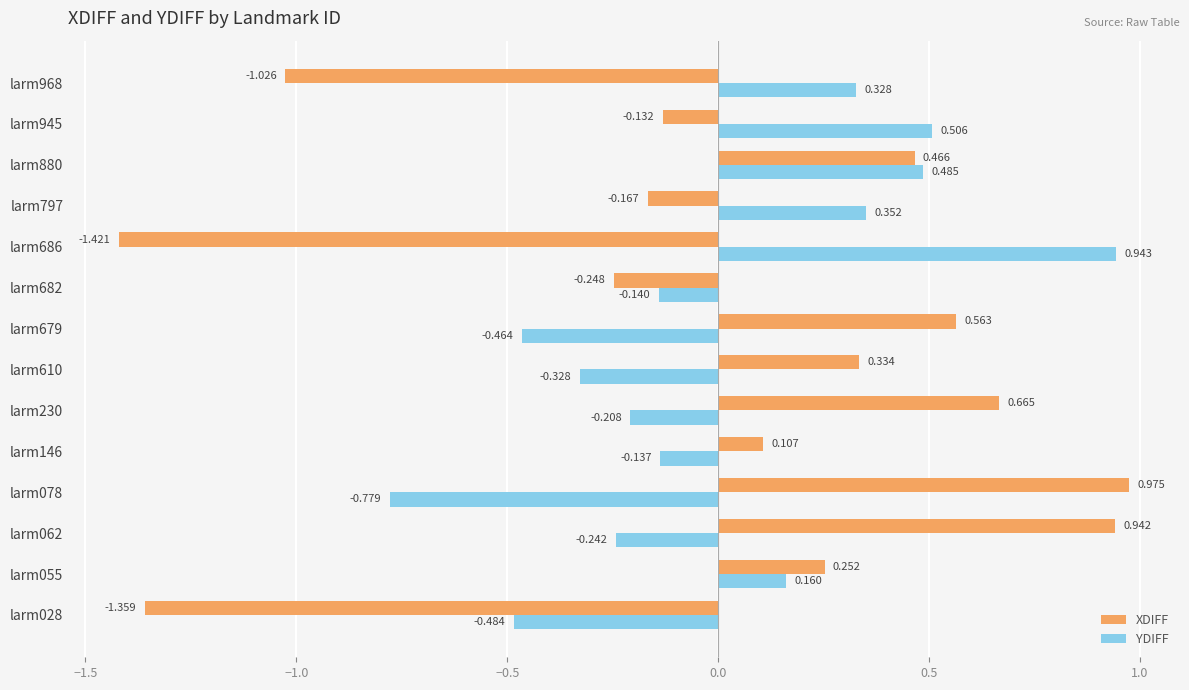

At how many categories does at least one series exceed -1?

14